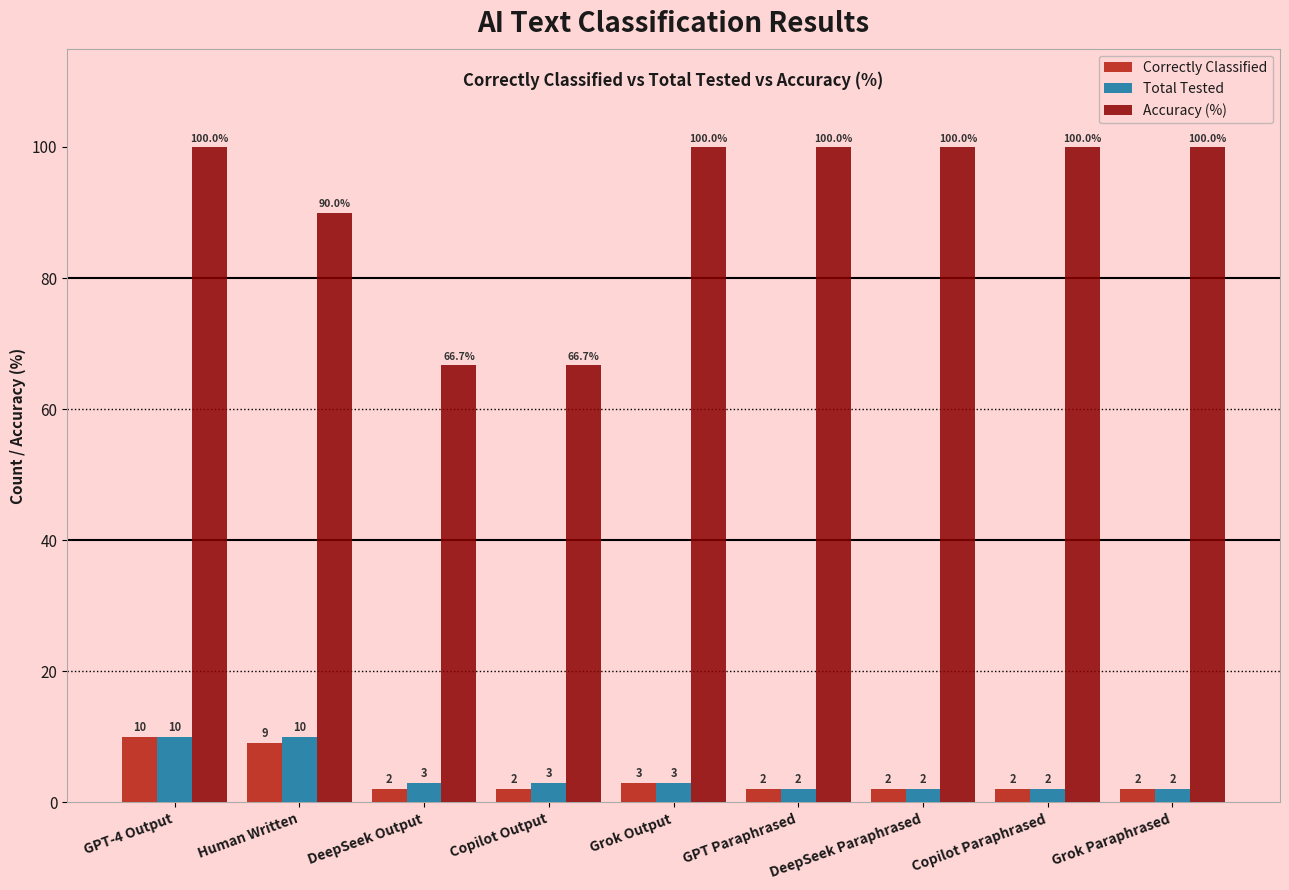

Count the number of categories in the chart.

9